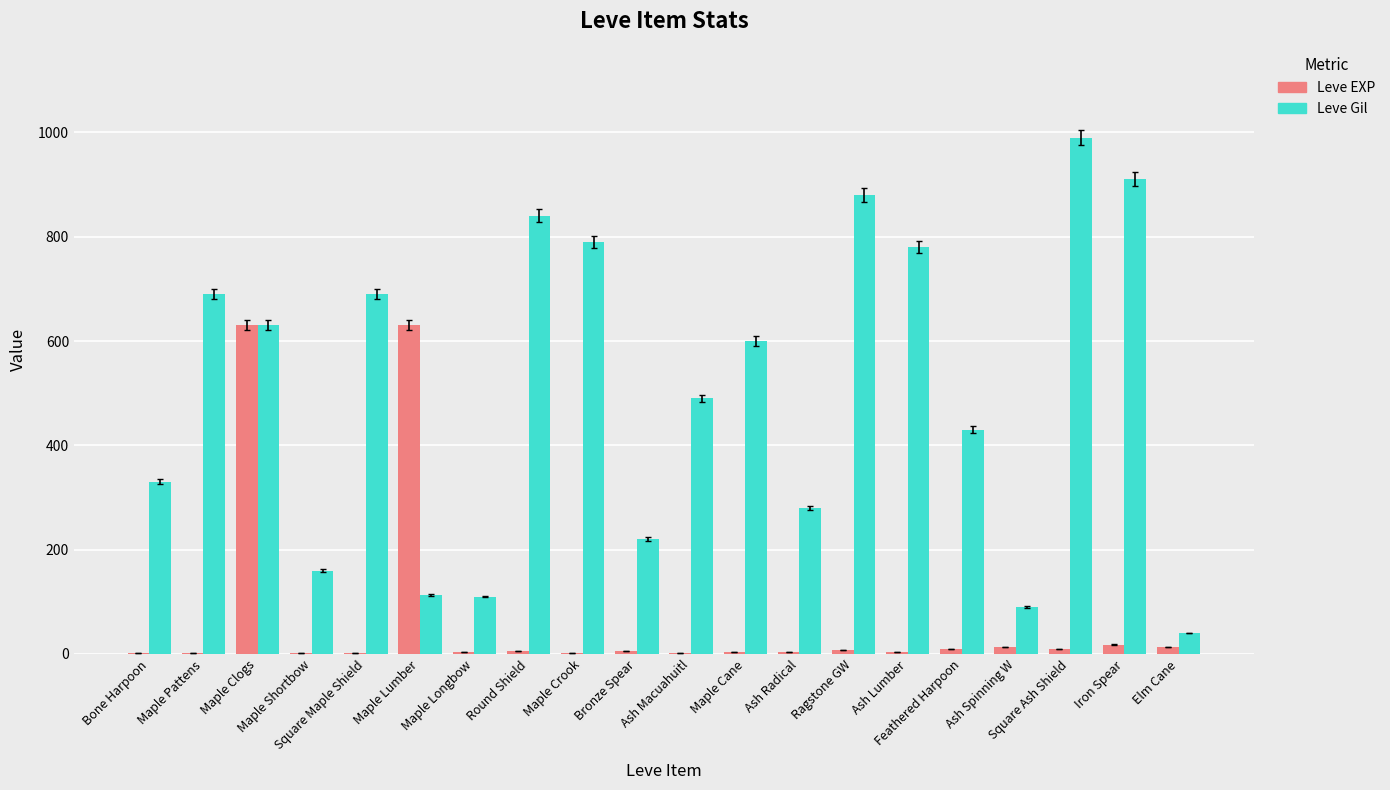

What is the sum of all Leve Gil values?

10063